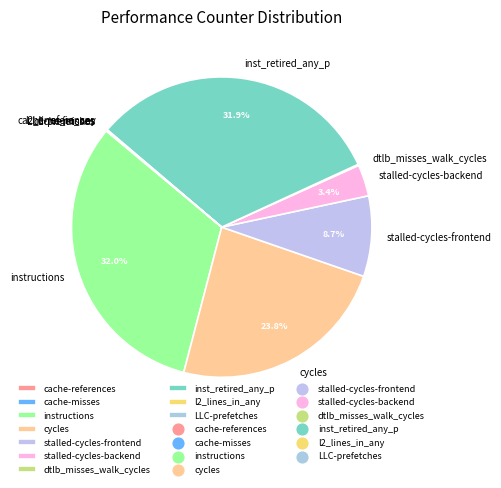

What percentage is NOT represented by instructions?

68.0%